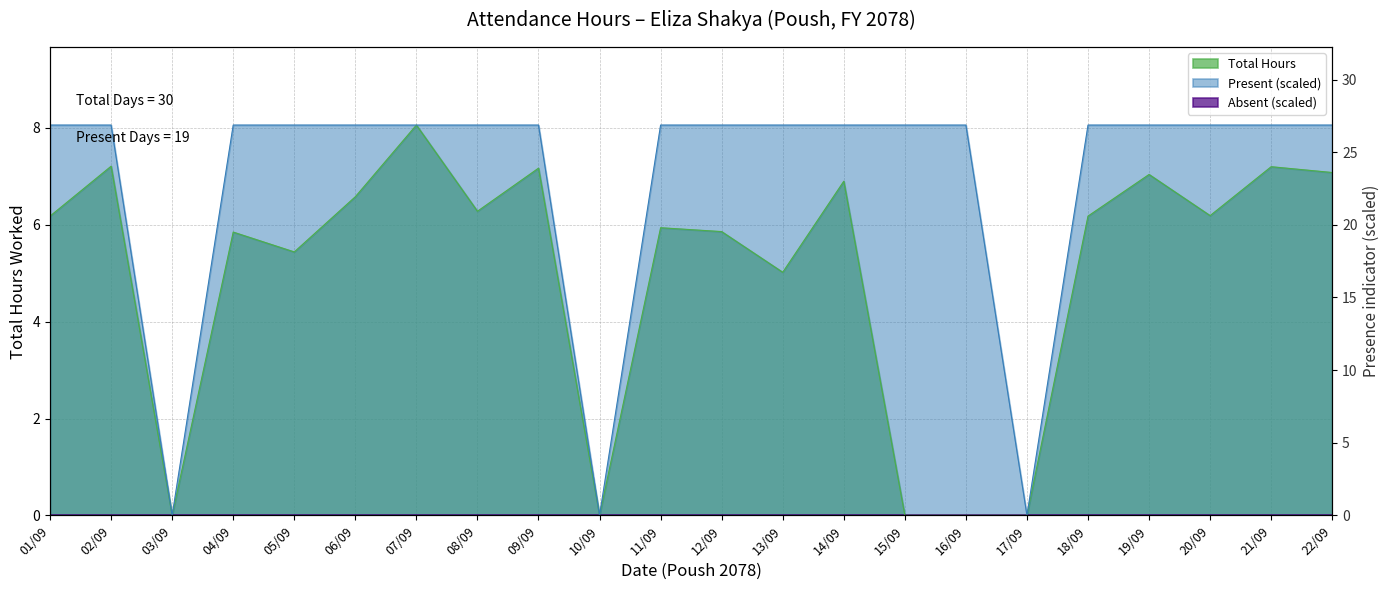

What is the label of the 6th point from the right?

17/09